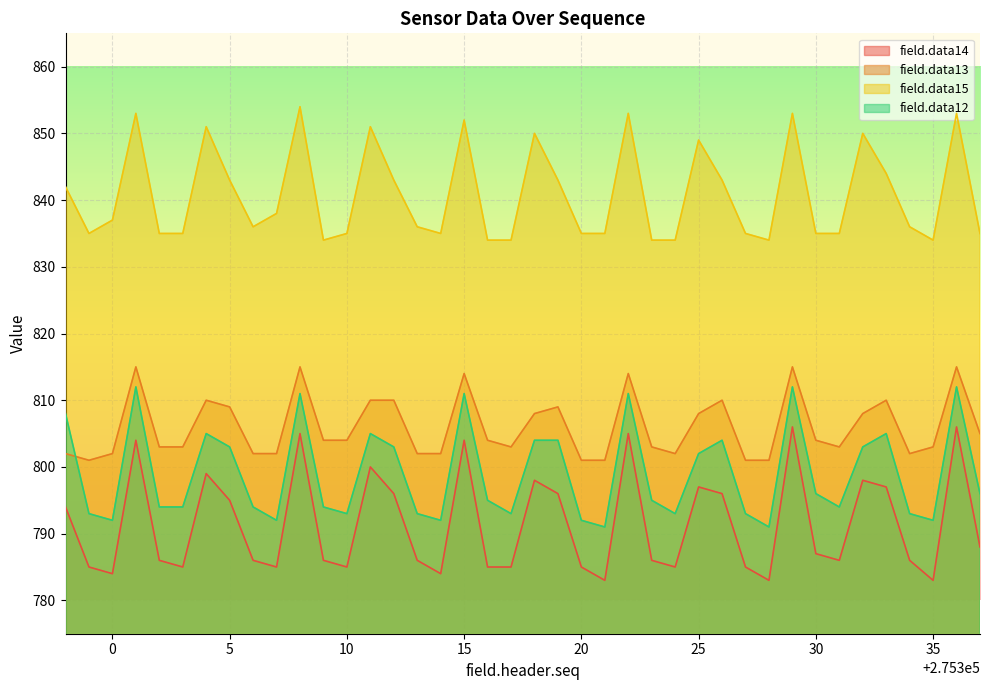

Rank the series at 20 from highest to lowest value.

field.data15, field.data13, field.data12, field.data14